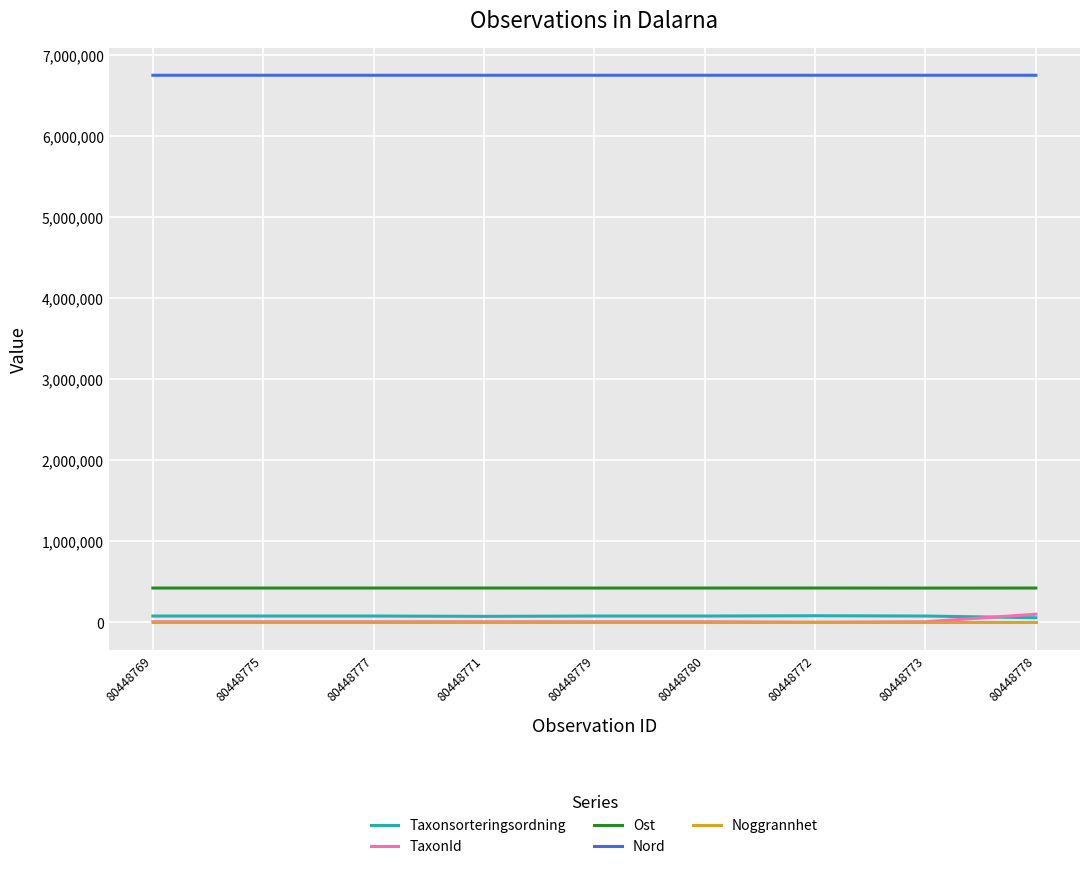

Is the value of Taxonsorteringsordning at 80448773 greater than the value of Ost at 80448769?

No